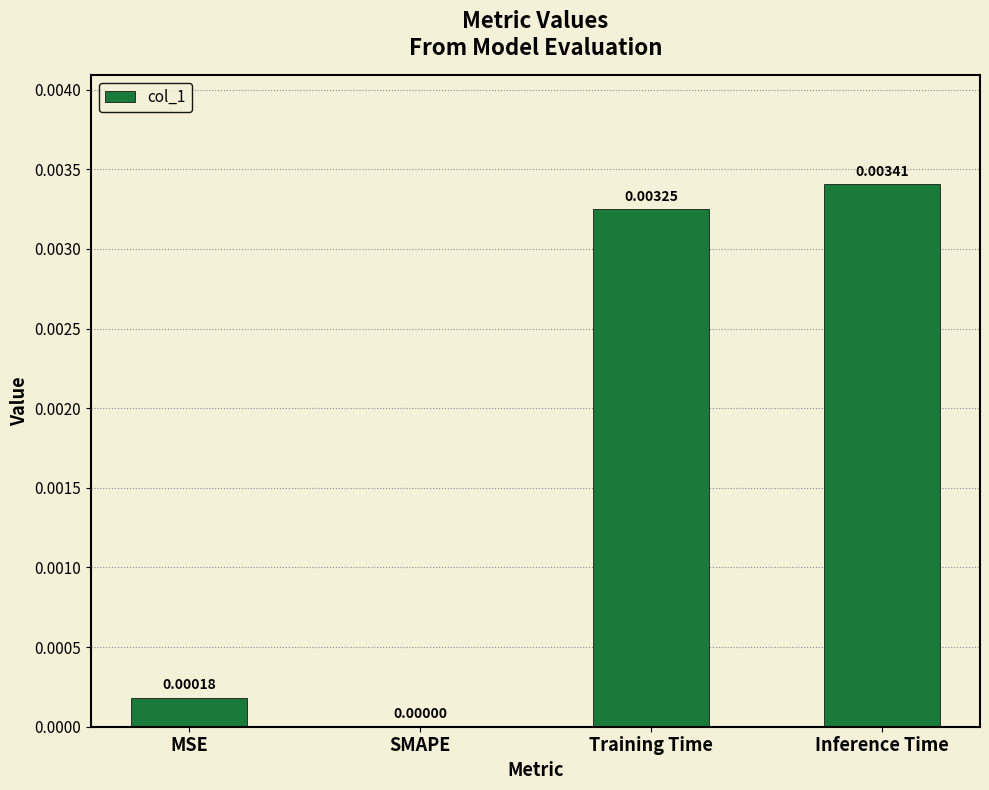

Does the chart contain stacked bars?

No